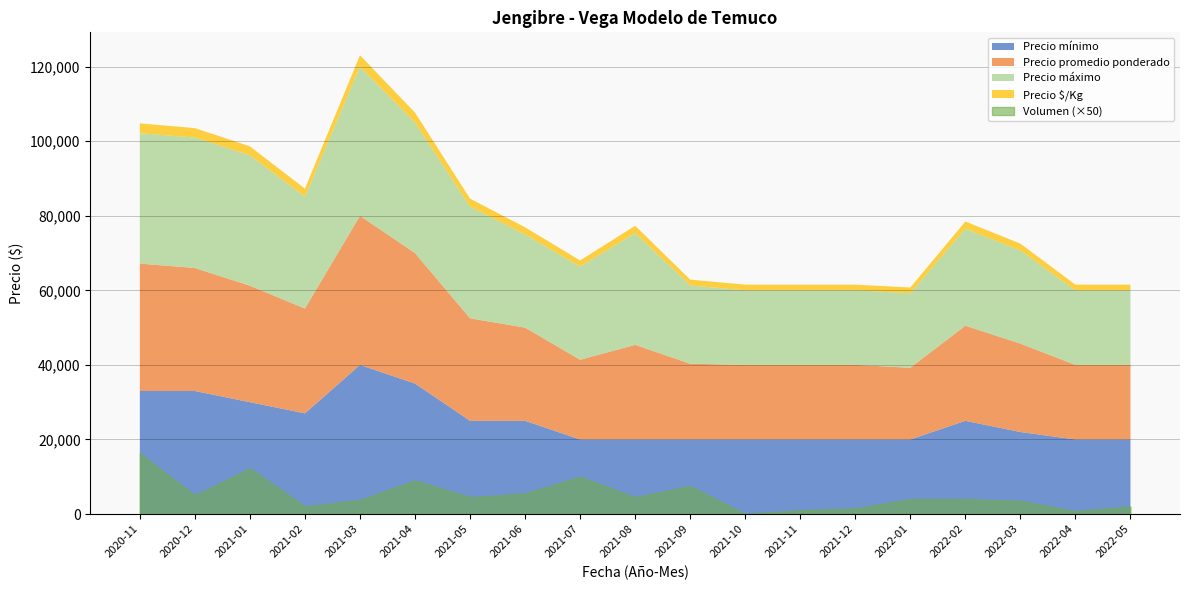

At which category does Precio mínimo reach its first local peak?

2021-03